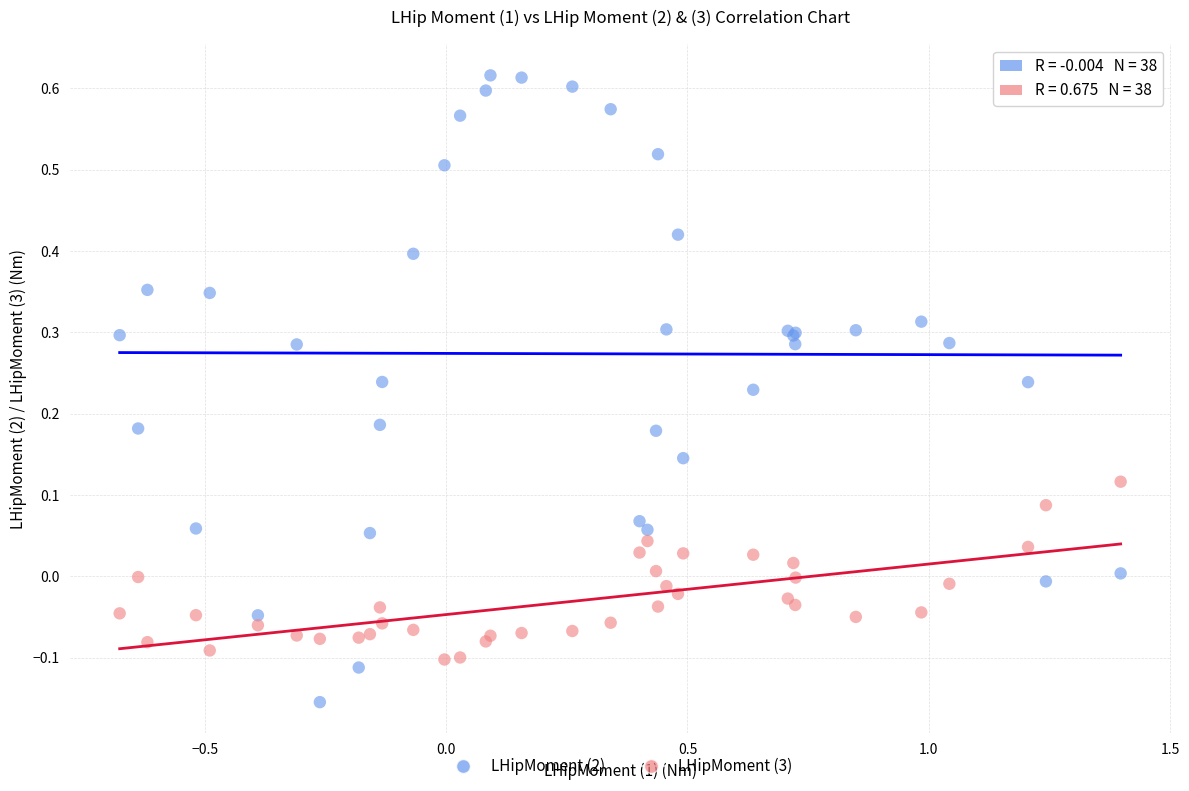

What are all the series names shown in the legend?

LHipMoment (2), LHipMoment (3)